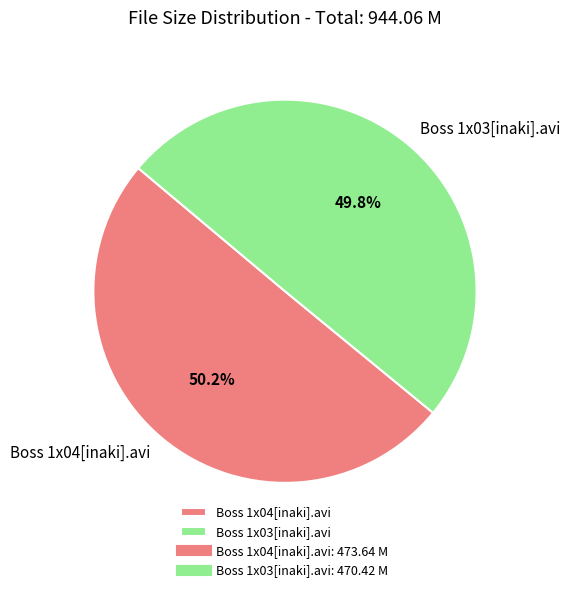

Approximately how many times larger is the value at Boss 1x04[inaki].avi compared to Boss 1x03[inaki].avi?

1.0